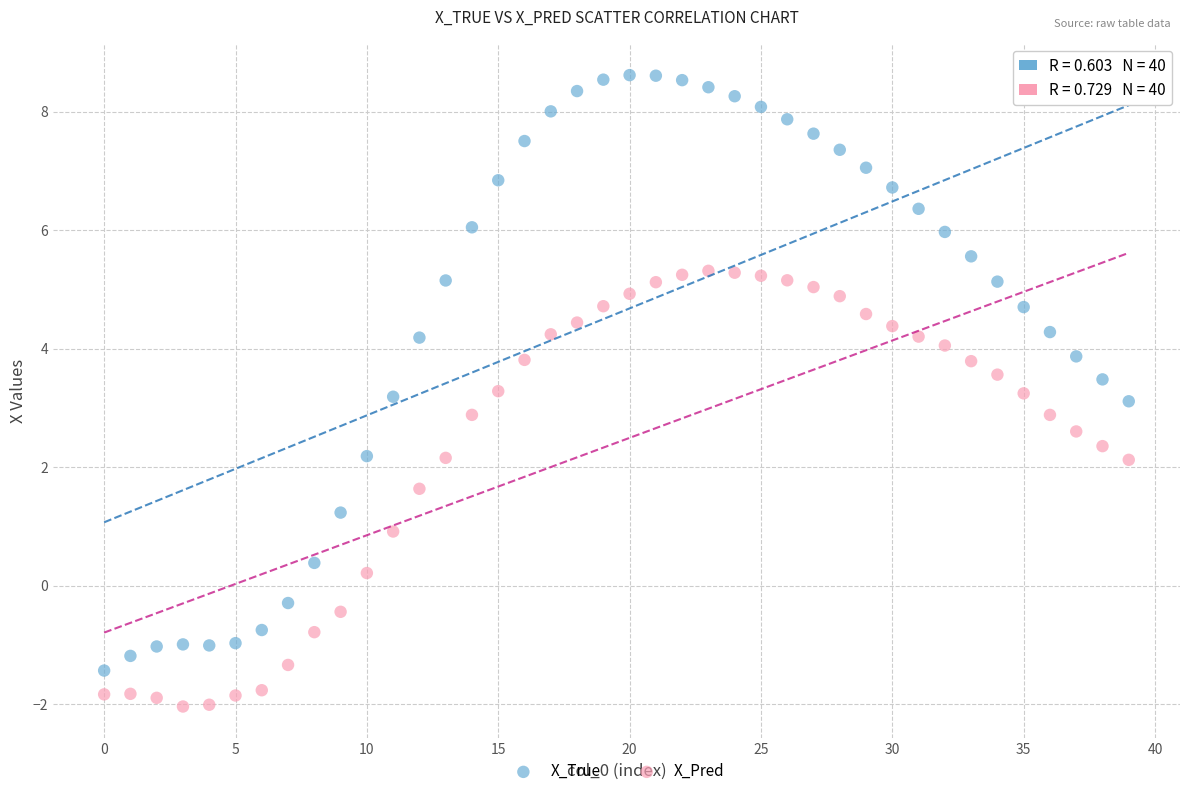

Which series has the largest Y range (max minus min)?

X_True